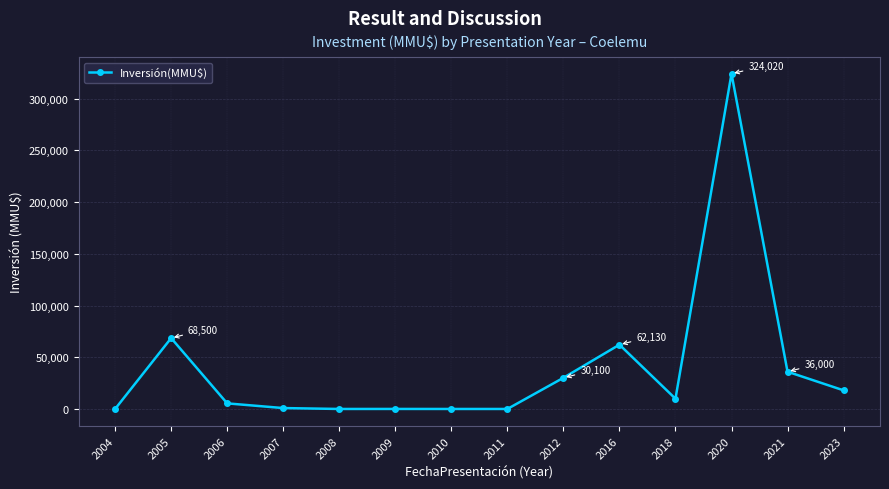

Count the number of data series in this chart.

1